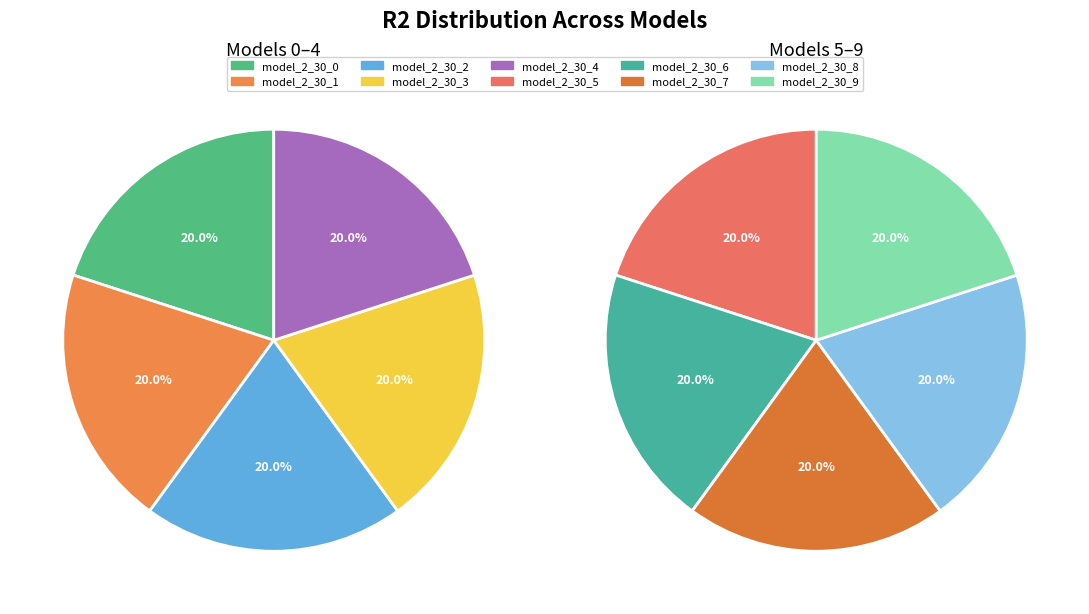

Is it true that model_2_30_7 is 10% of the pie?

True